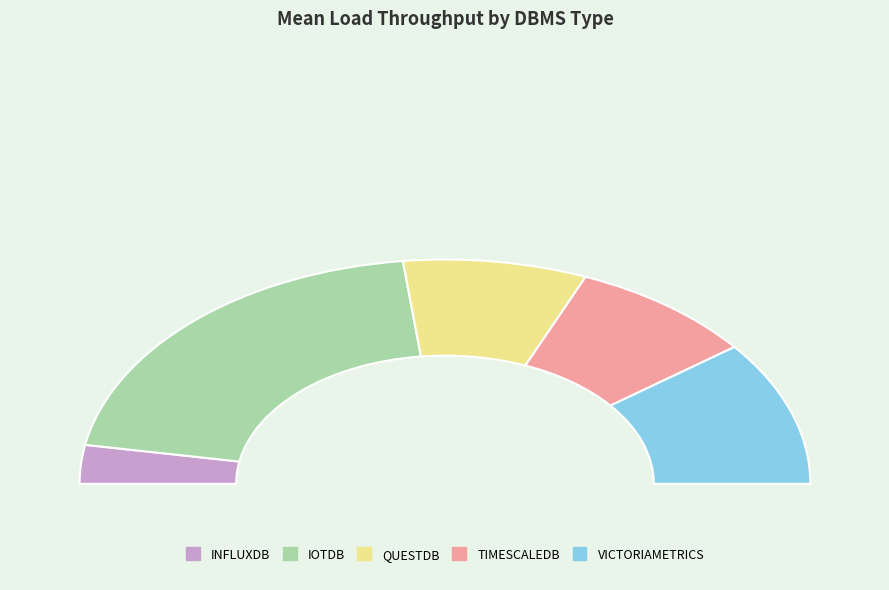

Which slice is the largest?

IOTDB